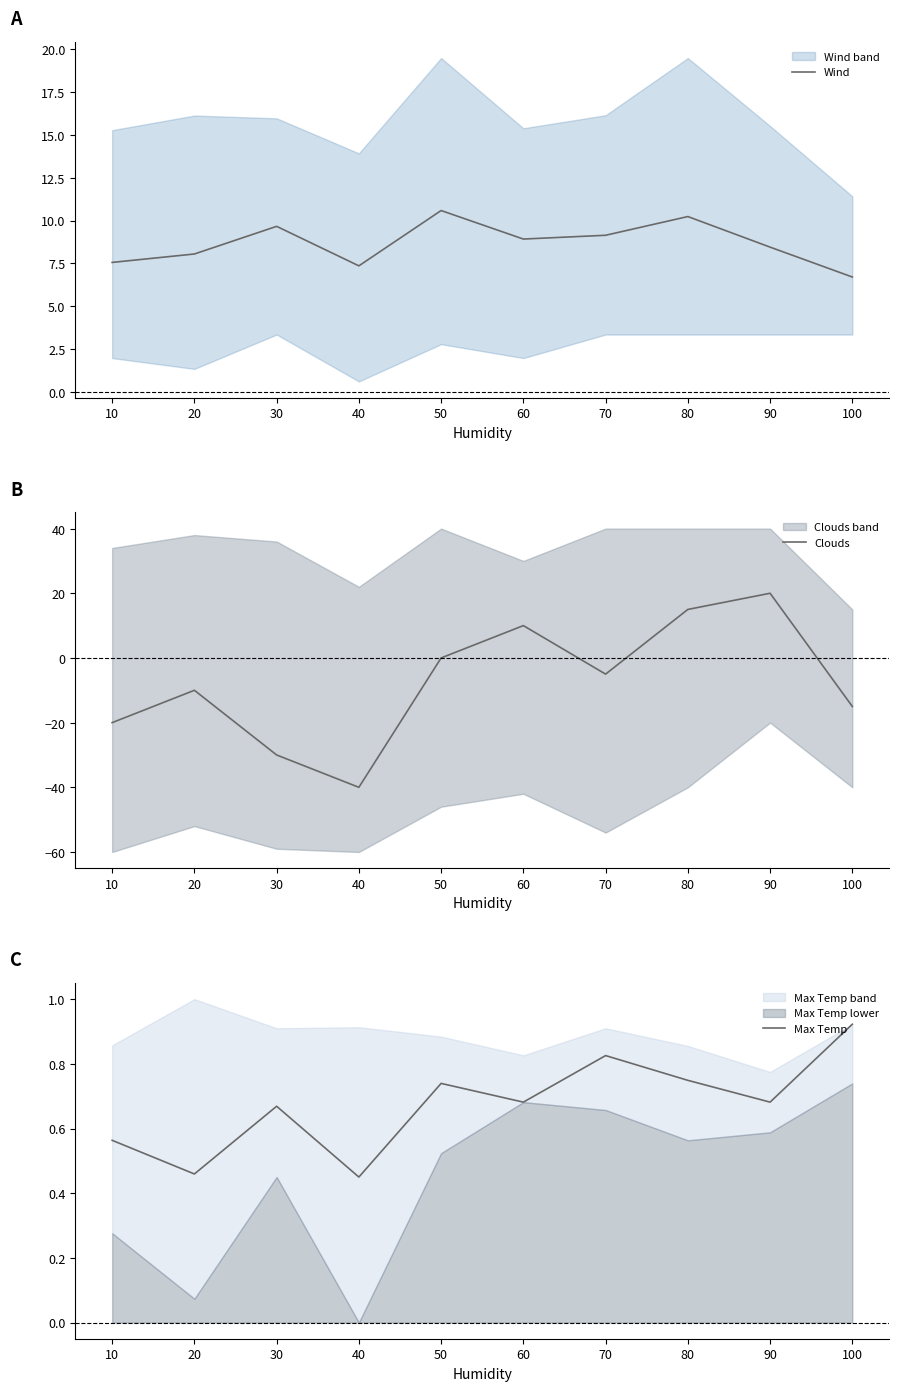

Between 10 and 100, which series saw the biggest shift?

Clouds